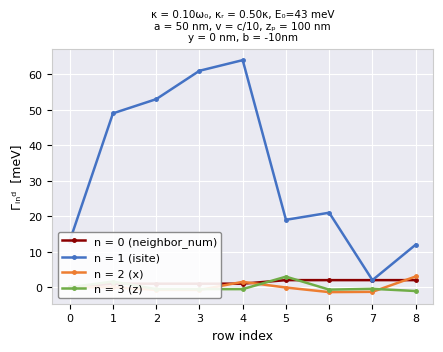

Reading left to right, list all the values displayed in this chart.

n = 0 (neighbor_num): 0=0.0	1=1.0	2=1.0	3=1.0	4=1.0	5=2.0	6=2.0	7=2.0	8=2.0
n = 1 (isite): 0=13.0	1=49.0	2=53.0	3=61.0	4=64.0	5=19.0	6=21.0	7=2.0	8=12.0
n = 2 (x): 0=0.0	1=0.0	2=-0.8	3=-0.8	4=1.5	5=-0.1	6=-1.4	7=-1.3	8=3.0
n = 3 (z): 0=0.0	1=1.6	2=-0.5	3=-0.5	4=-0.5	5=3.0	6=-0.7	7=-0.4	8=-1.1